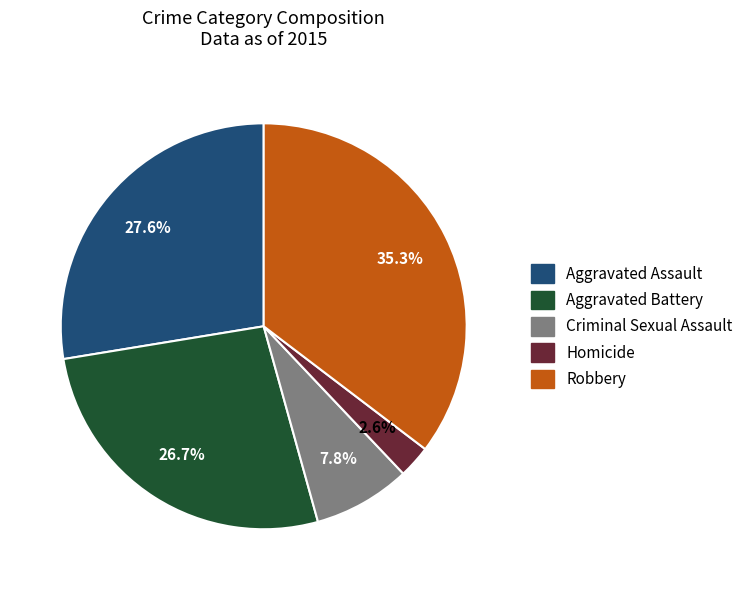

Is the sum of Aggravated Battery and Criminal Sexual Assault greater than half?

No